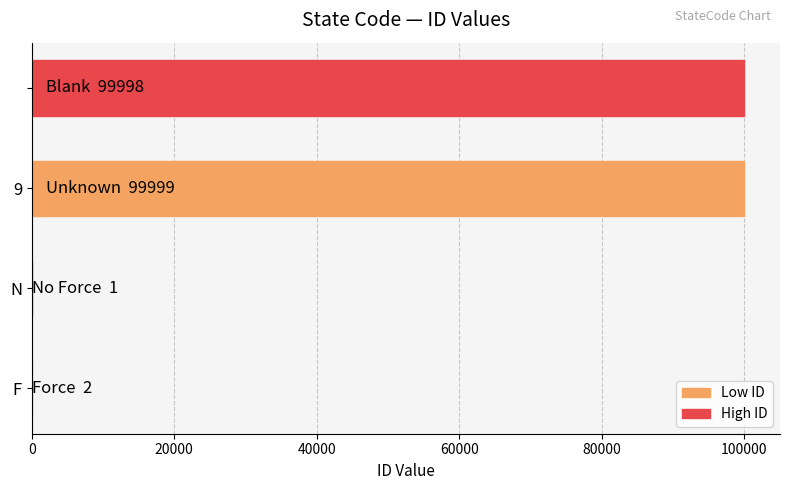

What is the greatest value displayed?

99999